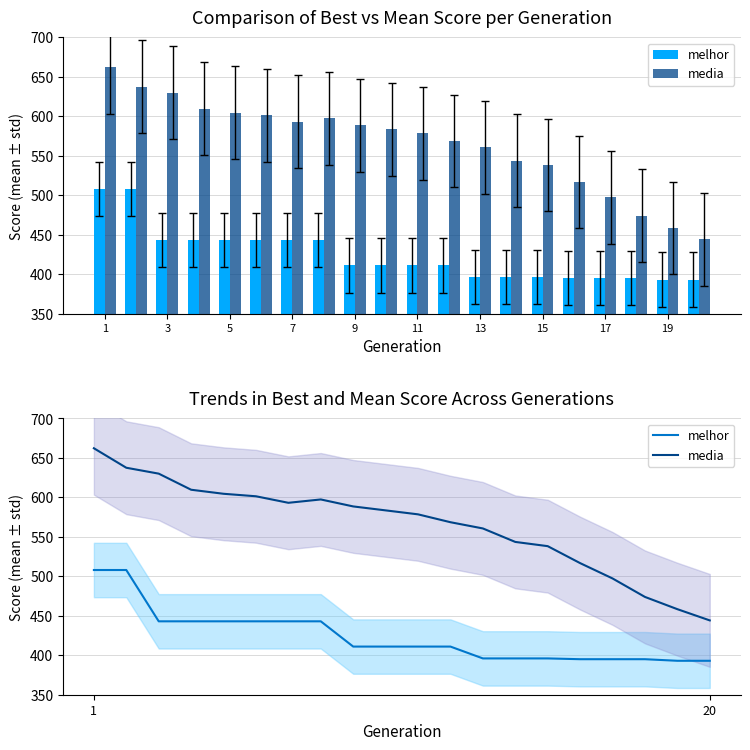

How many series are shown in this chart?

2